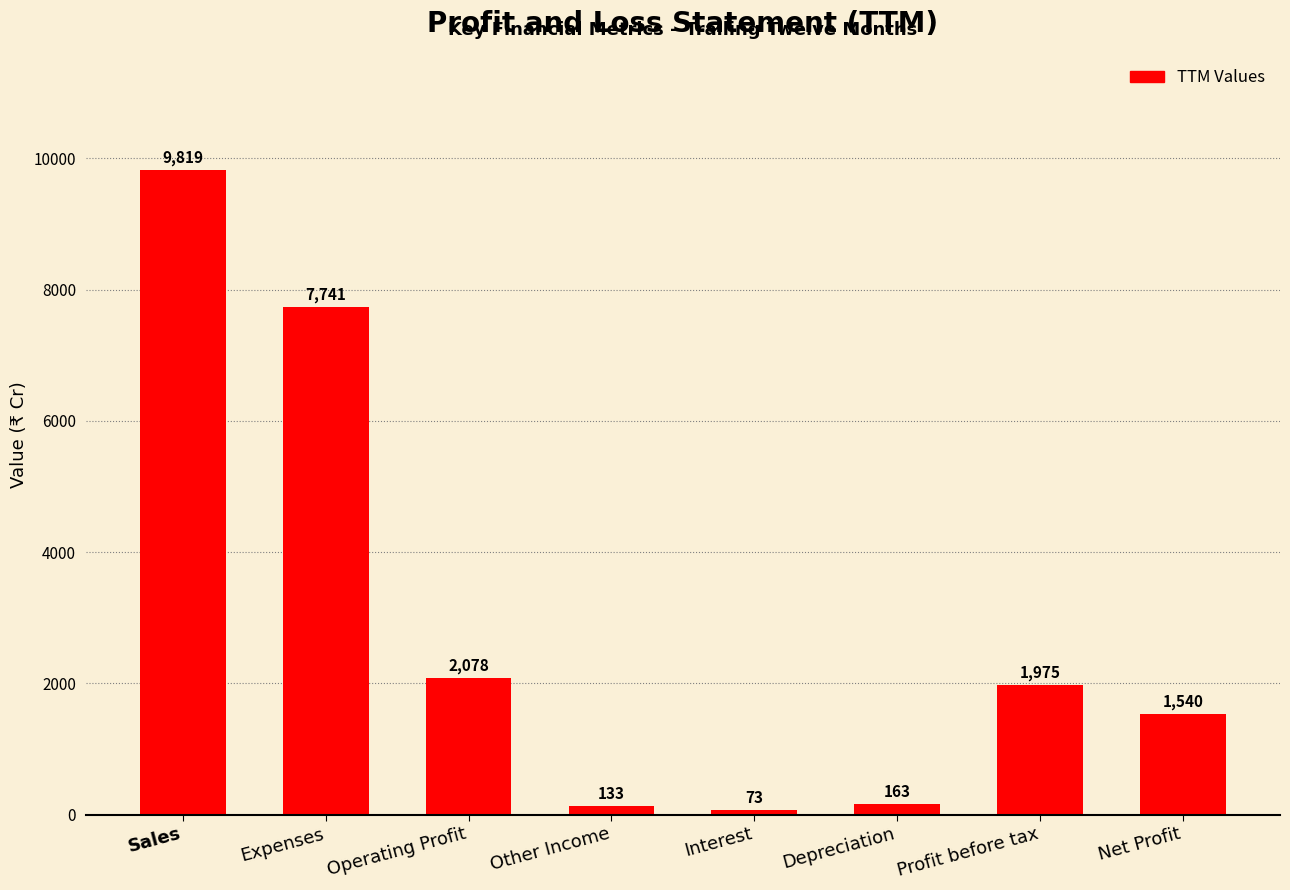

Is it true that the value at Expenses is 7741?

True